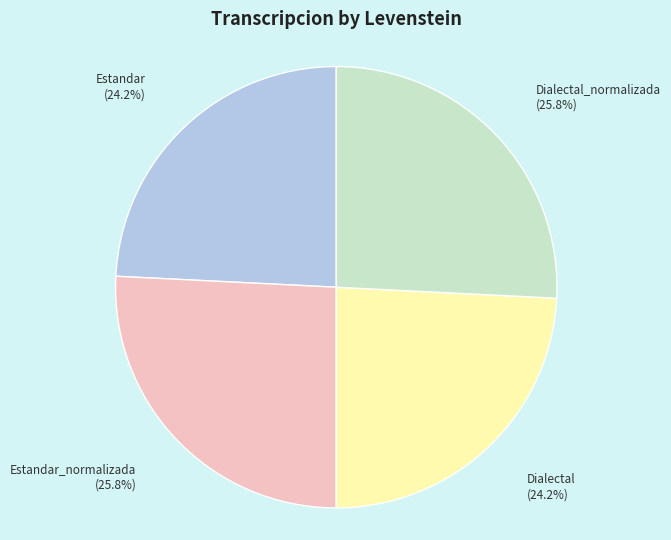

What percentage do Dialectal and Estandar_normalizada together represent?

50.0%